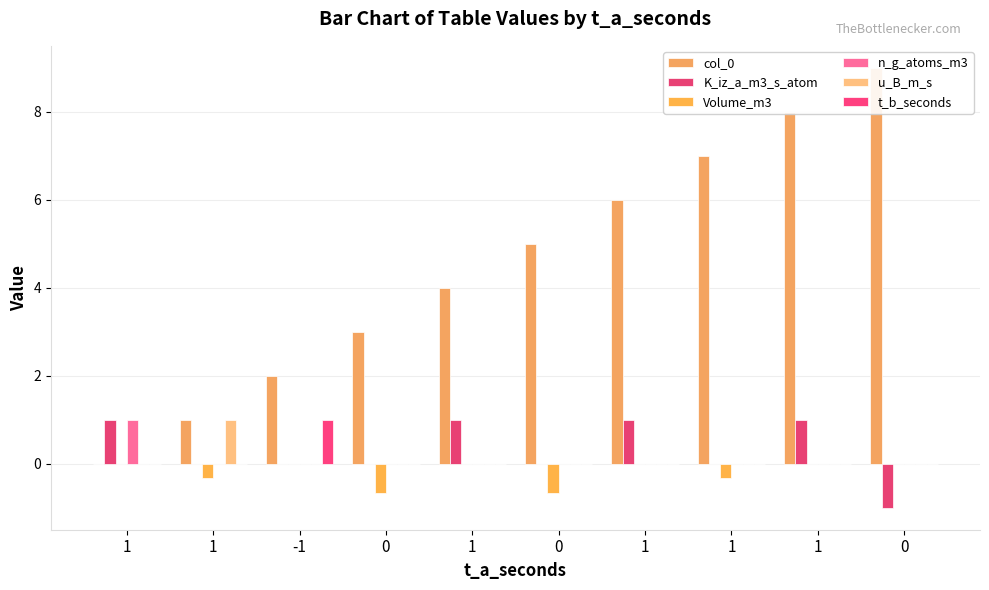

Between 1 and 0, which series saw the biggest shift?

col_0